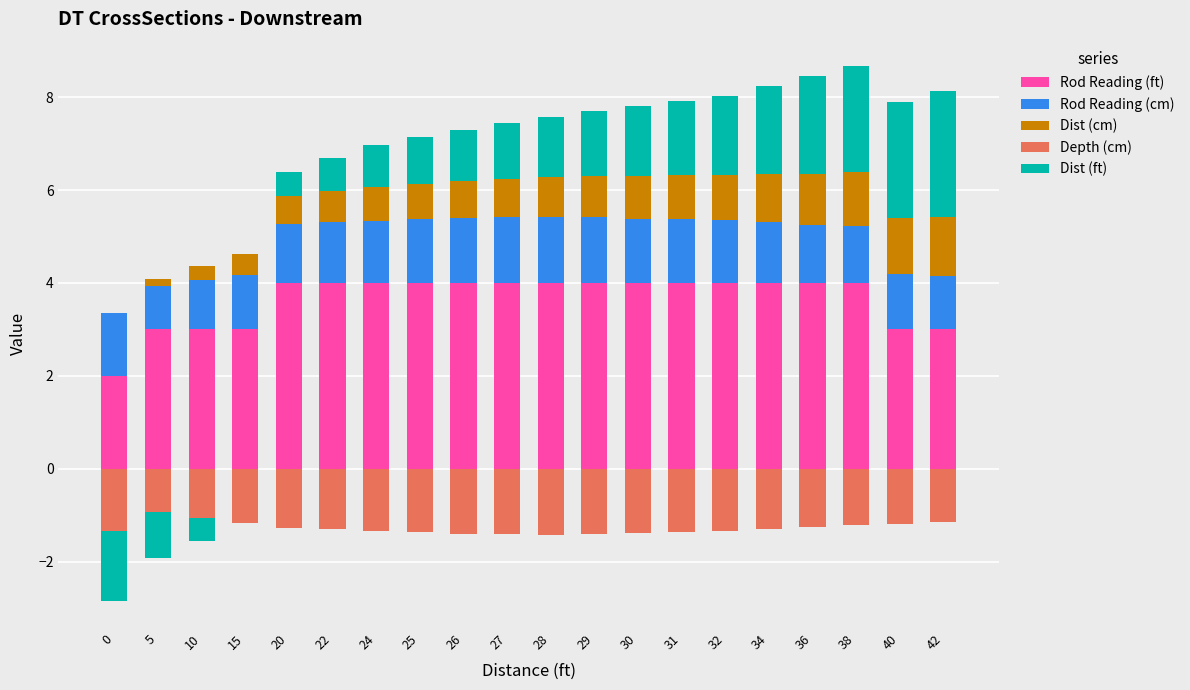

At which category is the sum across all series the highest?

38